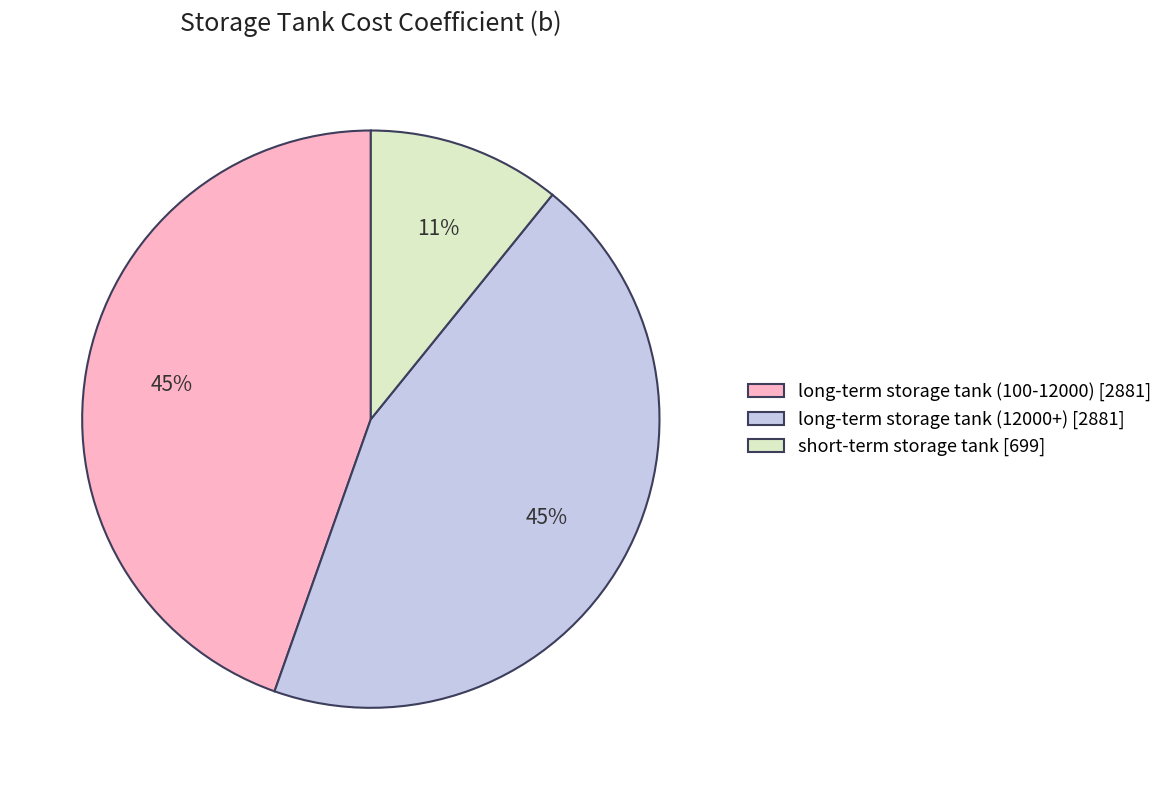

To the nearest percent, what is the average slice percentage?

33%